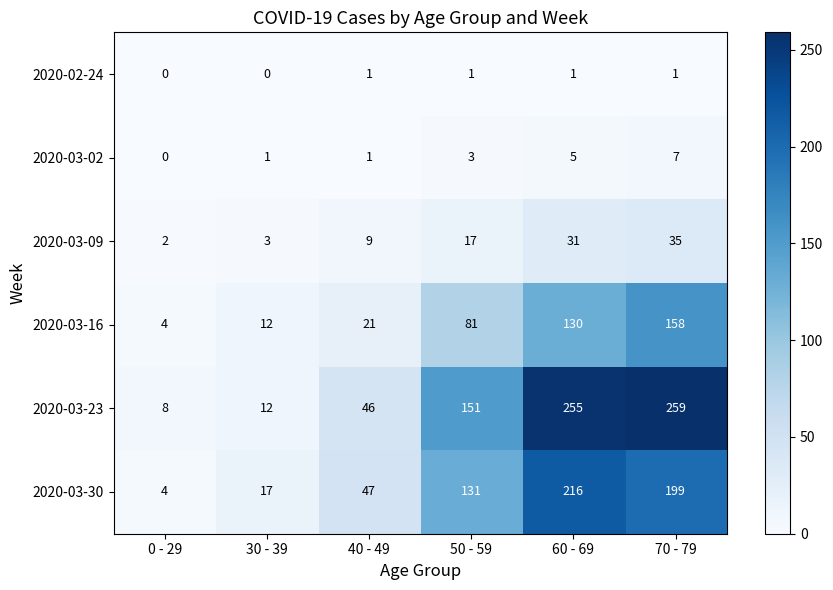

What is the lowest value of the 2020-03-30 series?

4